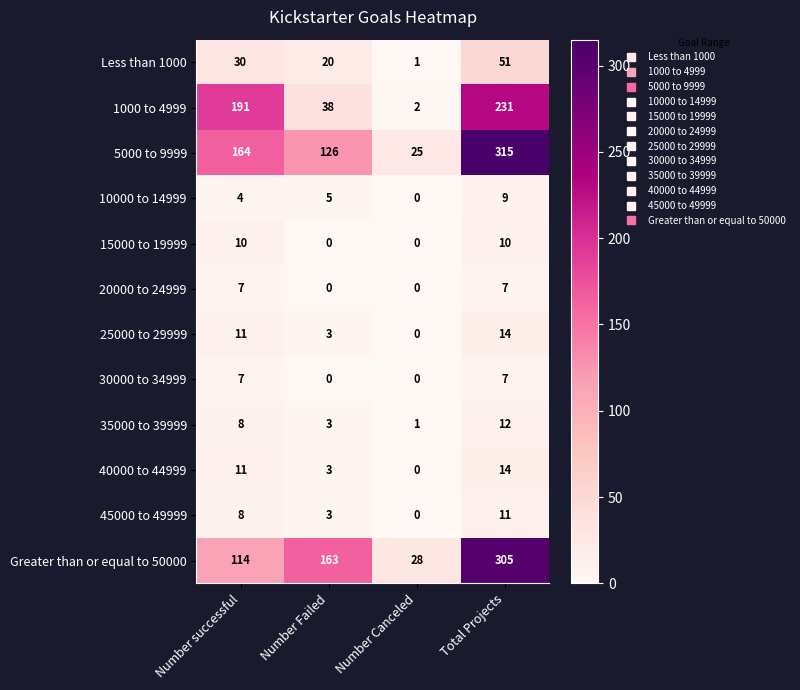

List the labels in order of Greater than or equal to 50000 value, largest first.

Total Projects, Number Failed, Number successful, Number Canceled